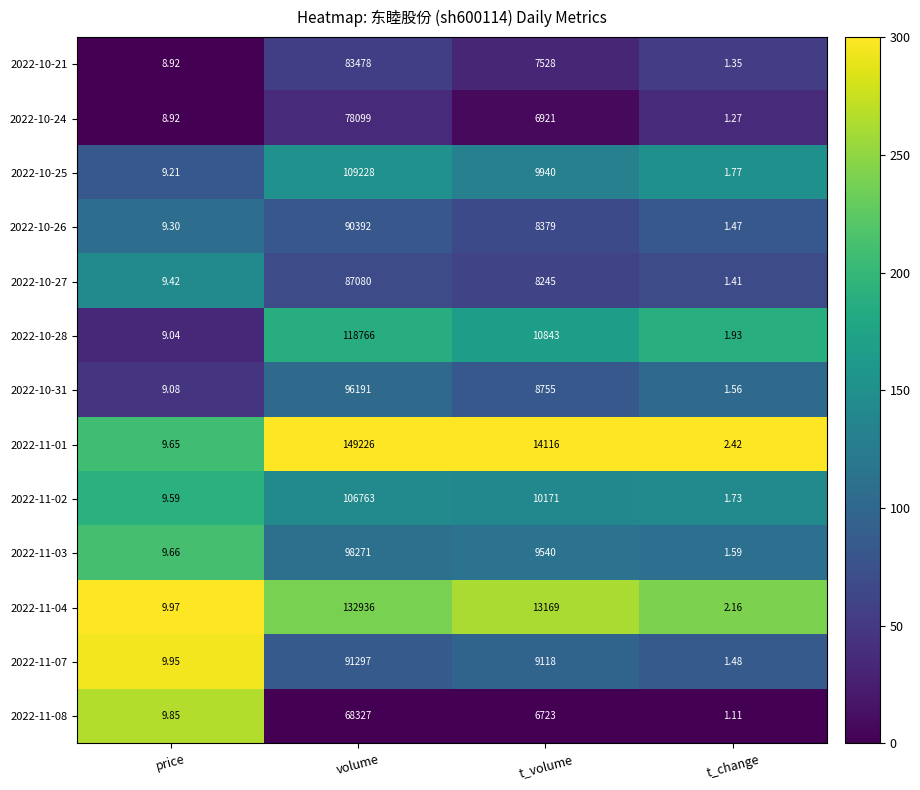

Count the number of categories in the chart.

4